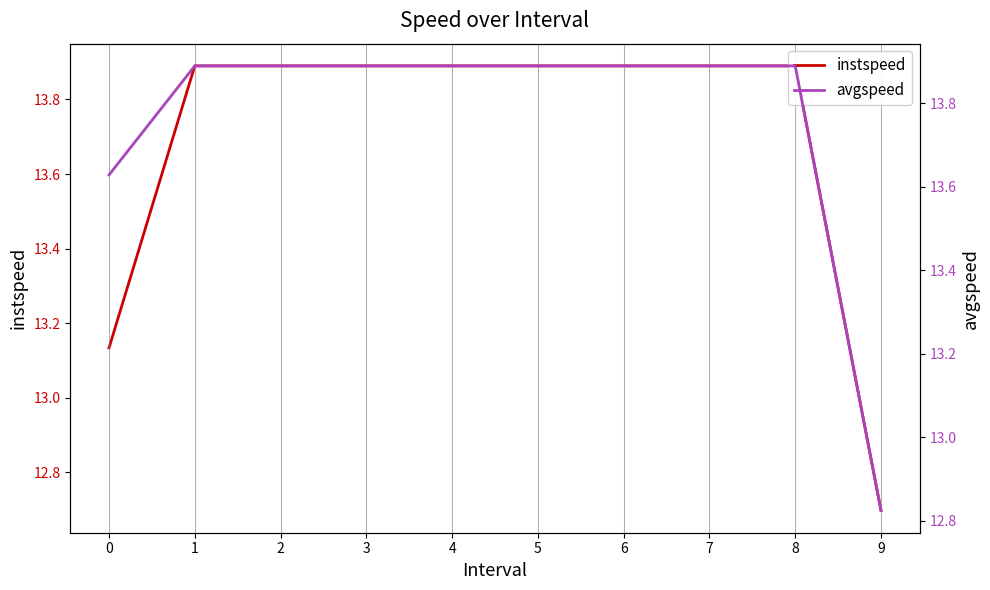

Is this an area chart (filled region under the line)?

No